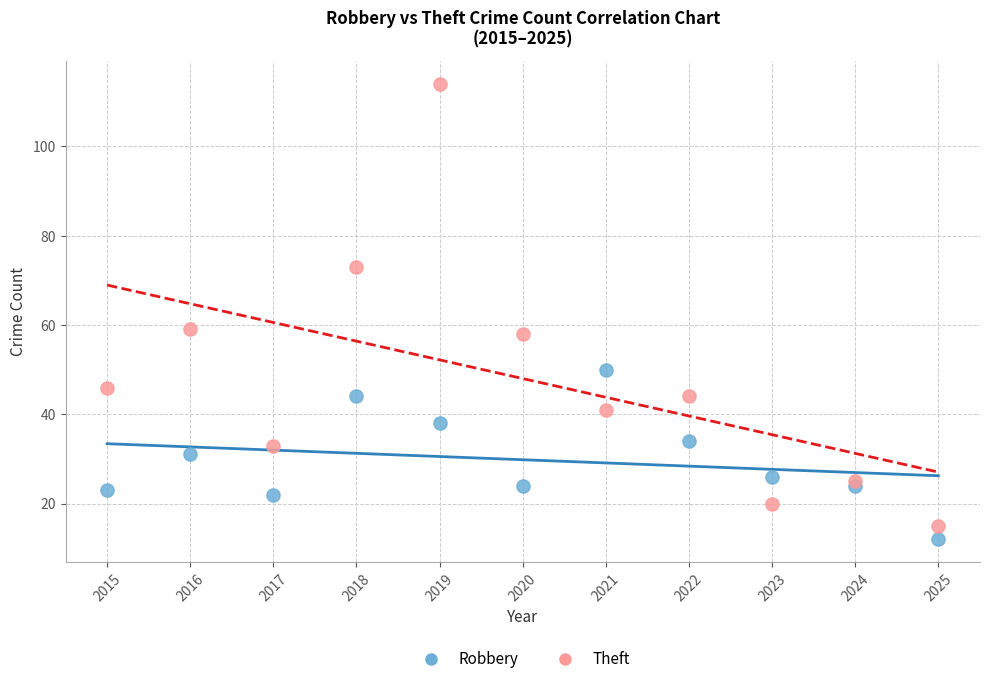

Which series contains the highest Y value?

Theft